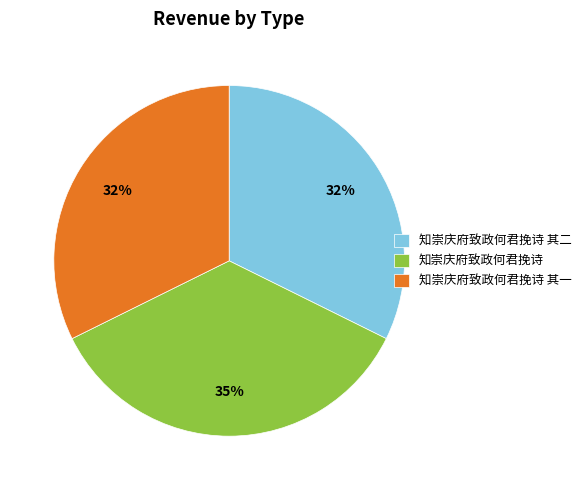

To the nearest percent, what portion does 知崇庆府致政何君挽诗 represent?

35%